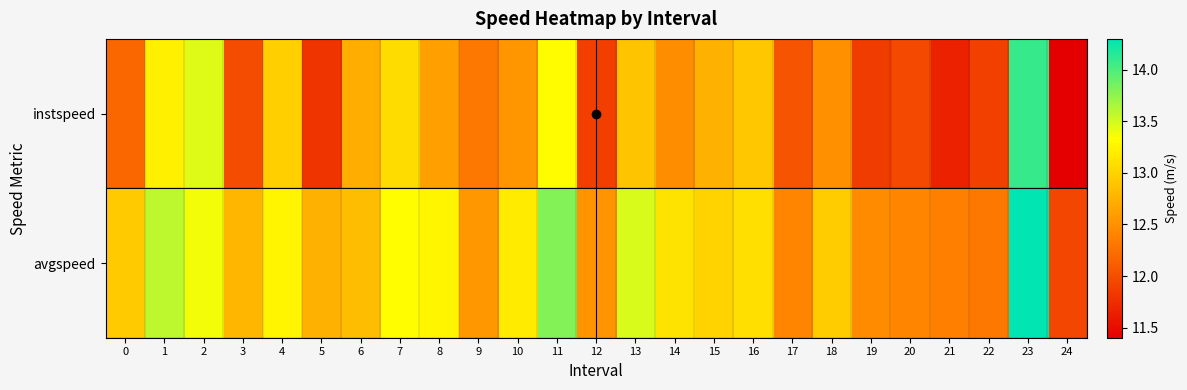

Reading left to right, extract all data points from this chart.

instspeed: 0=12.2	1=13.2	2=13.5	3=12.0	4=13.0	5=11.8	6=12.7	7=13.1	8=12.6	9=12.3	10=12.5	11=13.3	12=11.9	13=12.9	14=12.5	15=12.7	16=12.9	17=12.0	18=12.5	19=11.9	20=12.0	21=11.7	22=11.9	23=14.1	24=11.4
avgspeed: 0=12.9	1=13.6	2=13.4	3=12.8	4=13.3	5=12.7	6=12.8	7=13.3	8=13.3	9=12.5	10=13.2	11=13.8	12=12.5	13=13.5	14=13.1	15=13.0	16=13.1	17=12.4	18=12.9	19=12.5	20=12.4	21=12.4	22=12.3	23=14.3	24=11.9